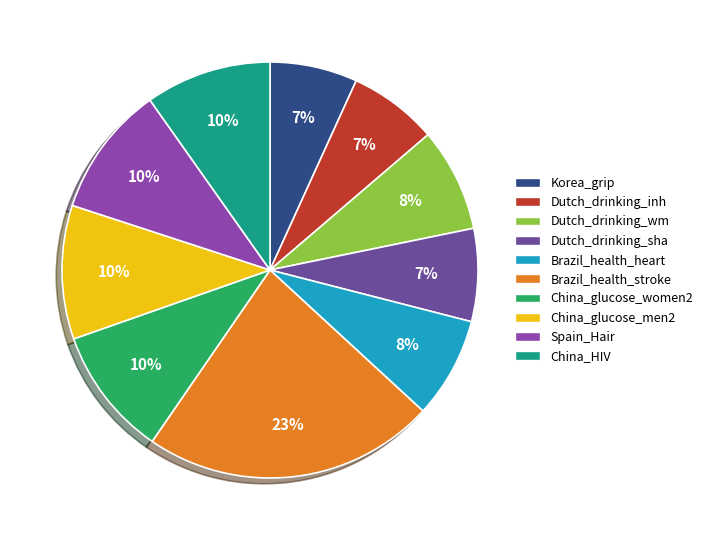

To the nearest percent, what is the difference between the largest and smallest slice percentages?

16%